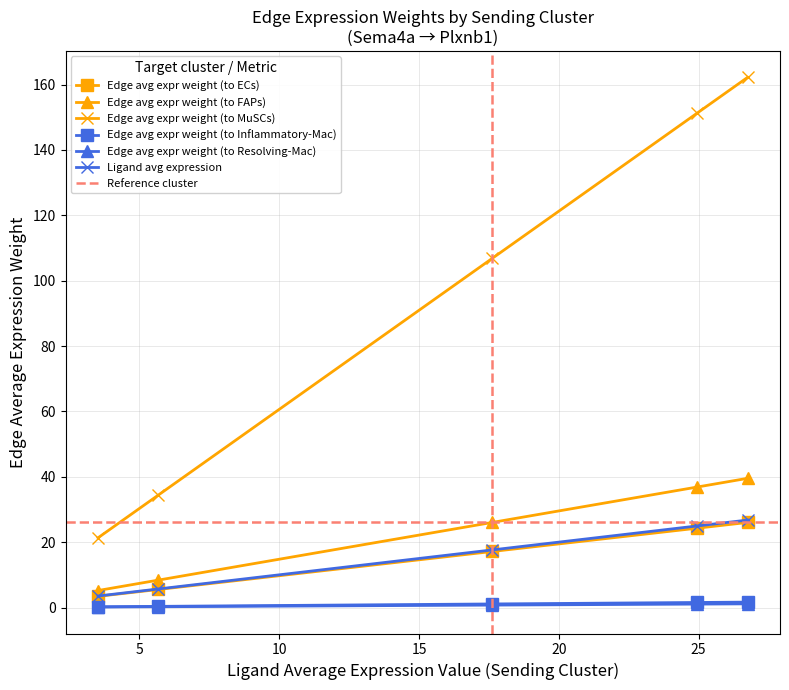

What position from the left is Inflammatory-Mac?

3